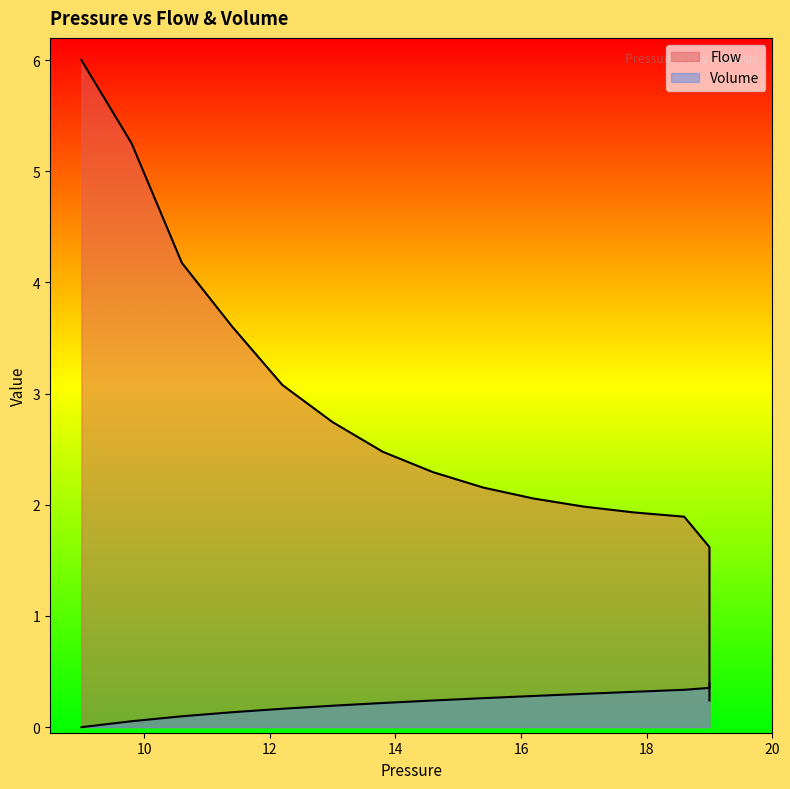

What is the label of the 17th point from the left?

16